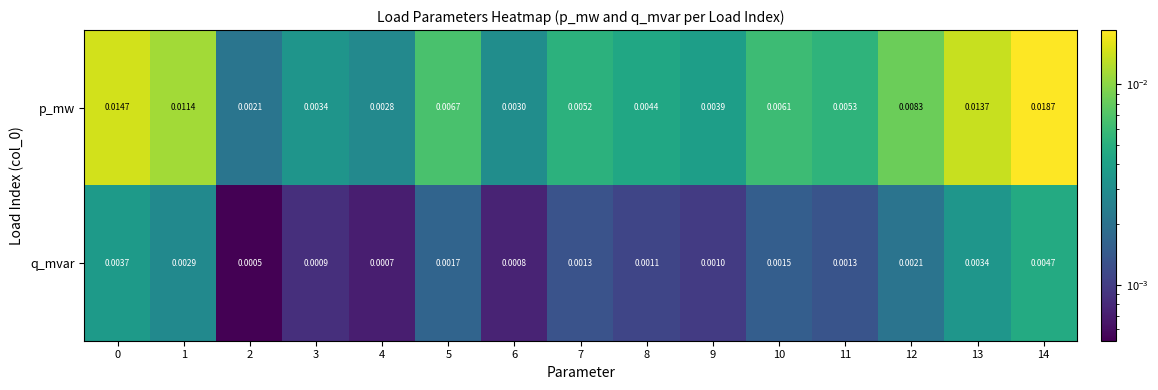

List the series in order of their peak value, lowest first.

q_mvar, p_mw